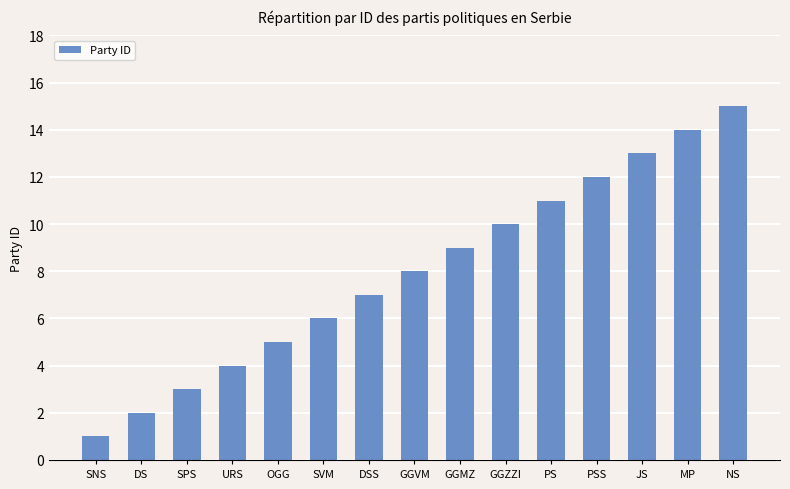

What is the sum of the values at URS and PS?

15